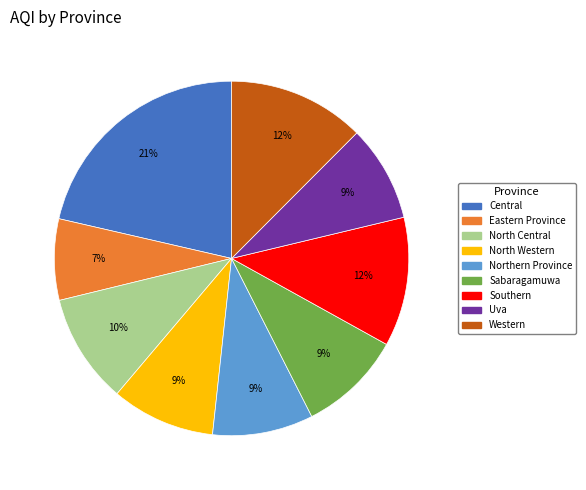

To the nearest percent, what is the average slice percentage?

11%